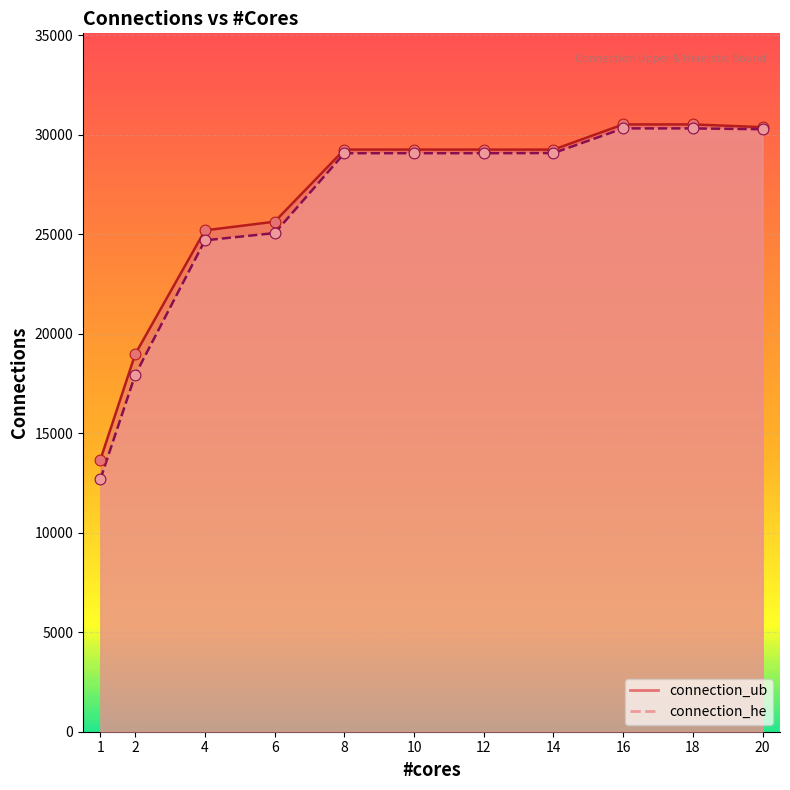

What are all the series names shown in the legend?

connection_ub, connection_he